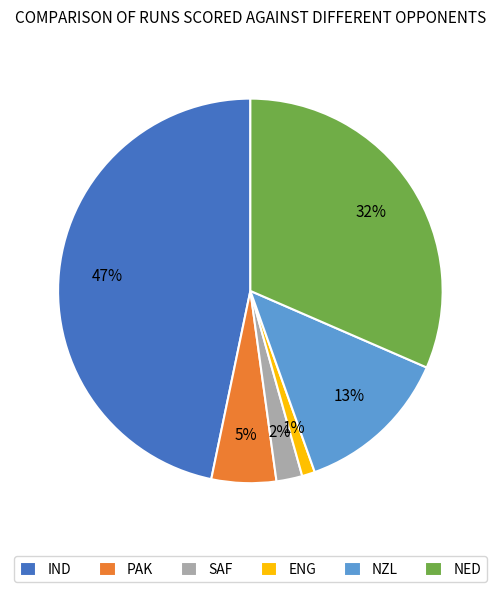

True or false: ENG accounts for 11% of the total.

False